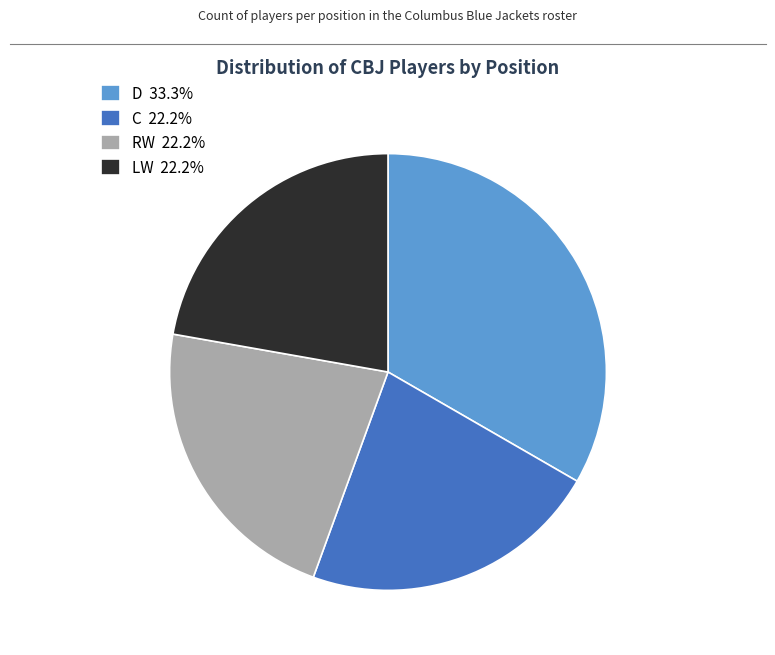

Is the sum of RW 22.2% and D 33.3% greater than half?

Yes